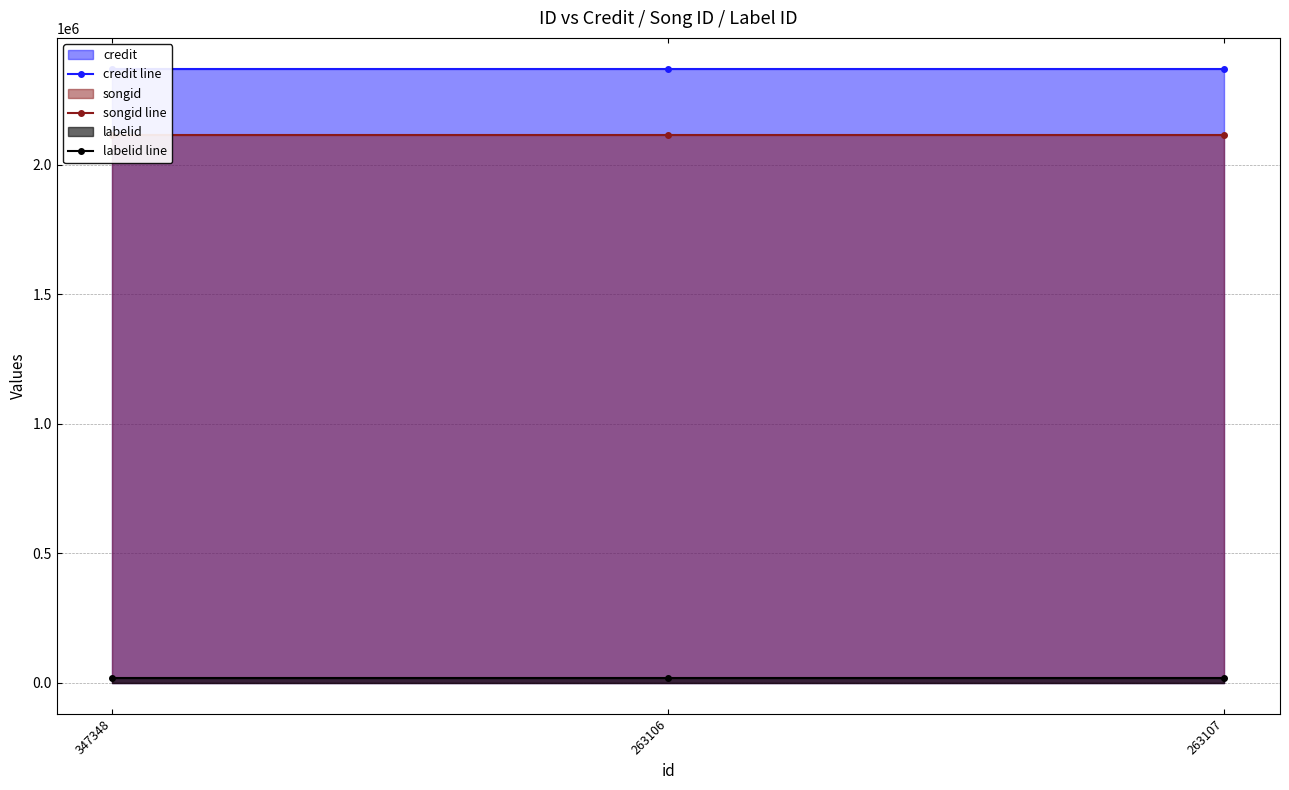

Which series changed the most between 347348 and 263106?

credit line